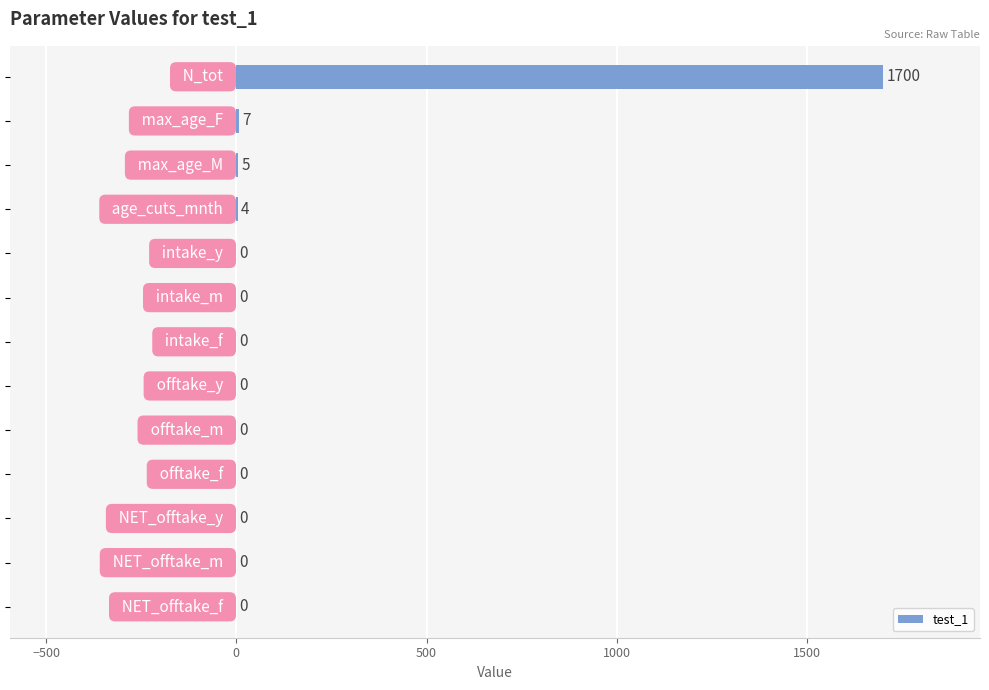

What is the maximum value shown in the chart?

1700